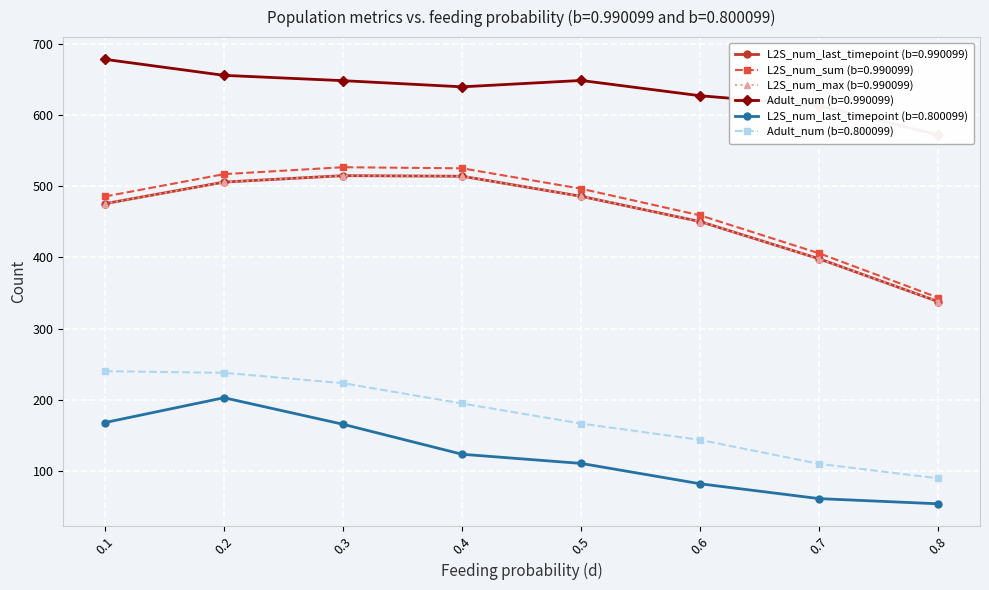

What is the approximate value of L2S_num_last_timepoint (b=0.990099) at 0.4?

513.9